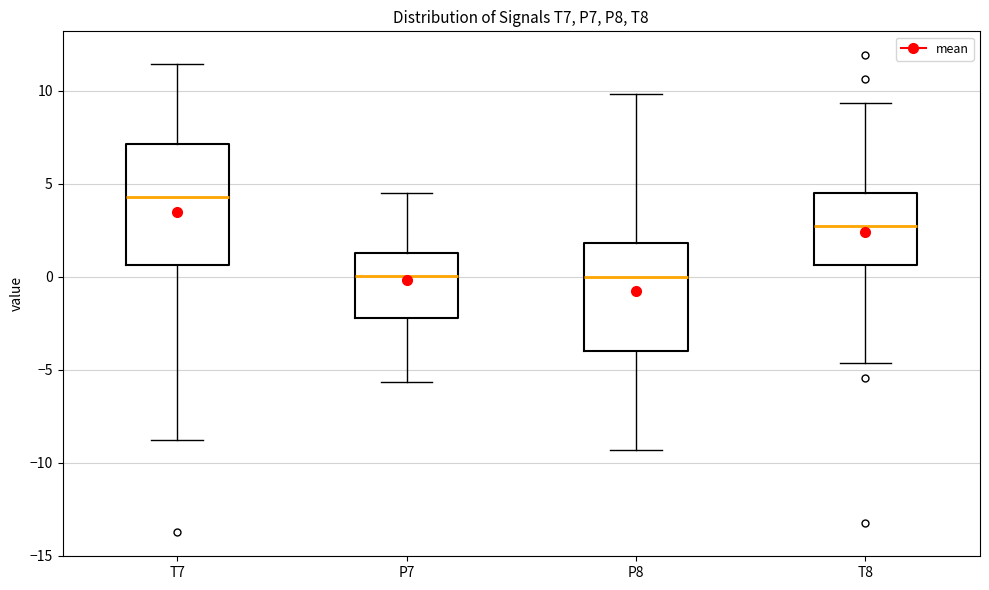

Reading left to right, transcribe this box plot: for each box, give where its median line is, the range the box spans, and where its two whiskers end, as read against the y-axis. The values are not printed on the chart, so give them approximately, as read against the axis.

T7: median 4.5, box 0.5 to 7.0, whiskers -9.0 to 11.5
P7: median 0.0, box -2.0 to 1.5, whiskers -5.5 to 4.5
P8: median 0.0, box -4.0 to 2.0, whiskers -9.5 to 10.0
T8: median 2.5, box 0.5 to 4.5, whiskers -4.5 to 9.5